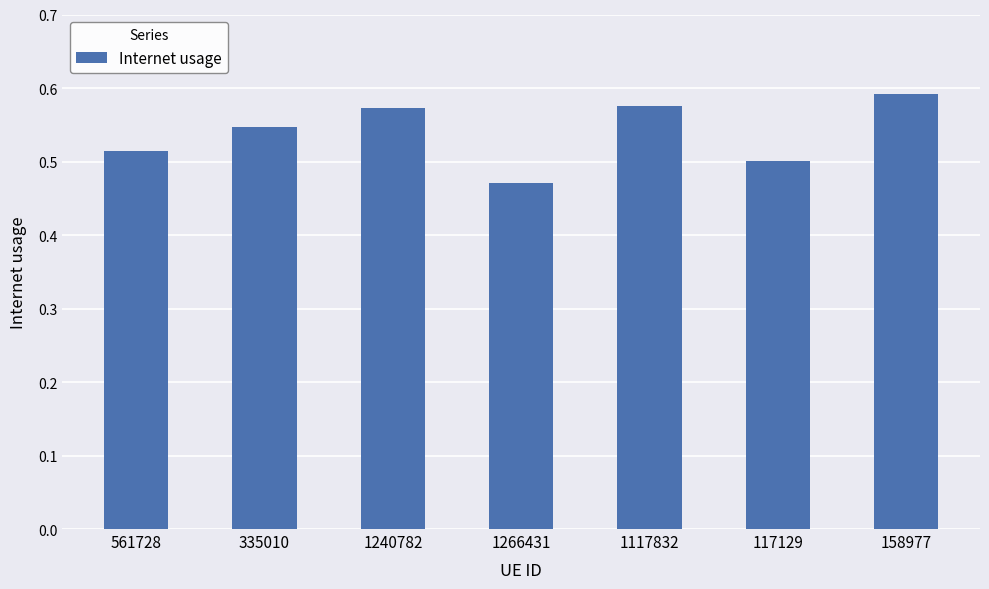

Count the values in the range 0 to 1.

7